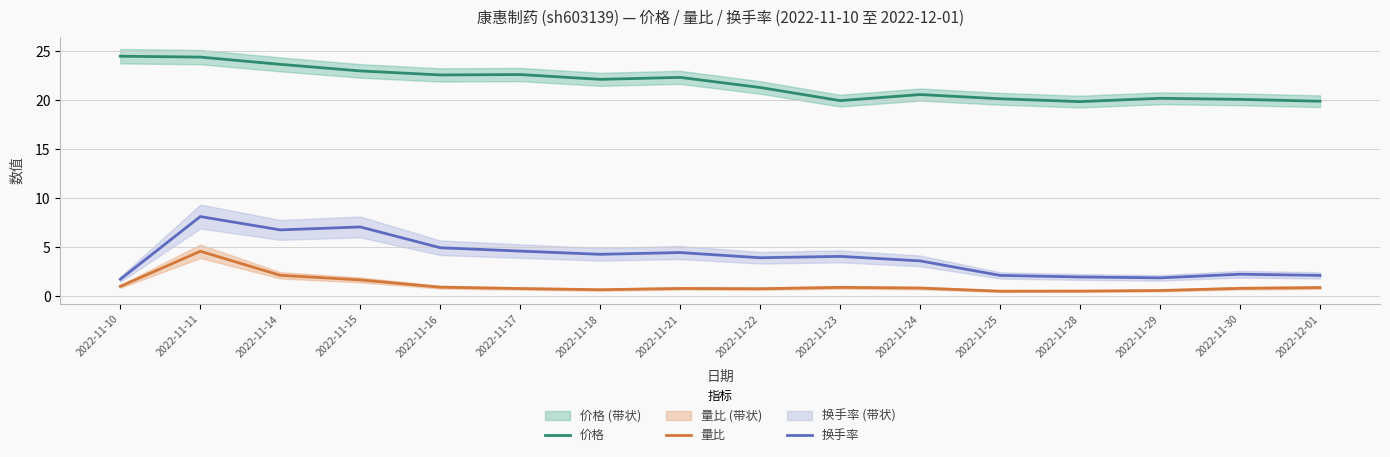

At which category does the chart reach its peak across all series?

2022-11-10